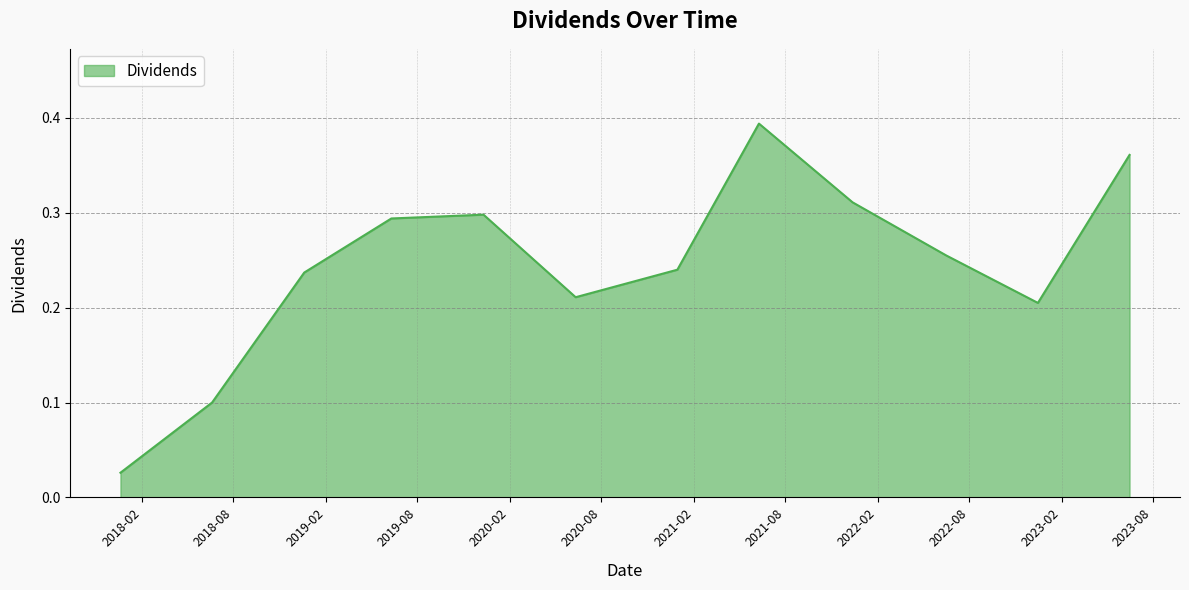

What is the greatest value displayed?

0.4